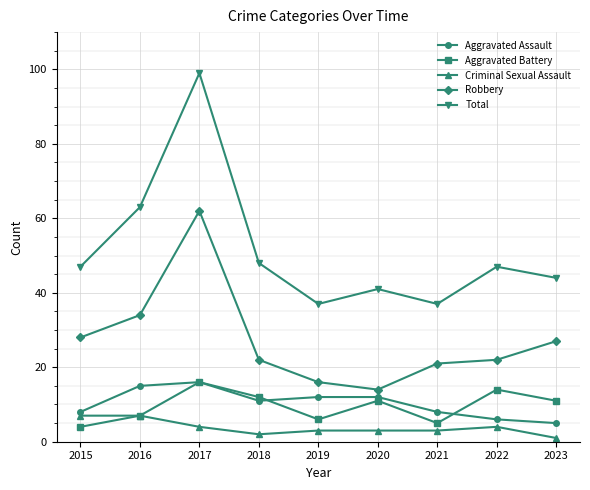

Is this an area chart (filled region under the line)?

No